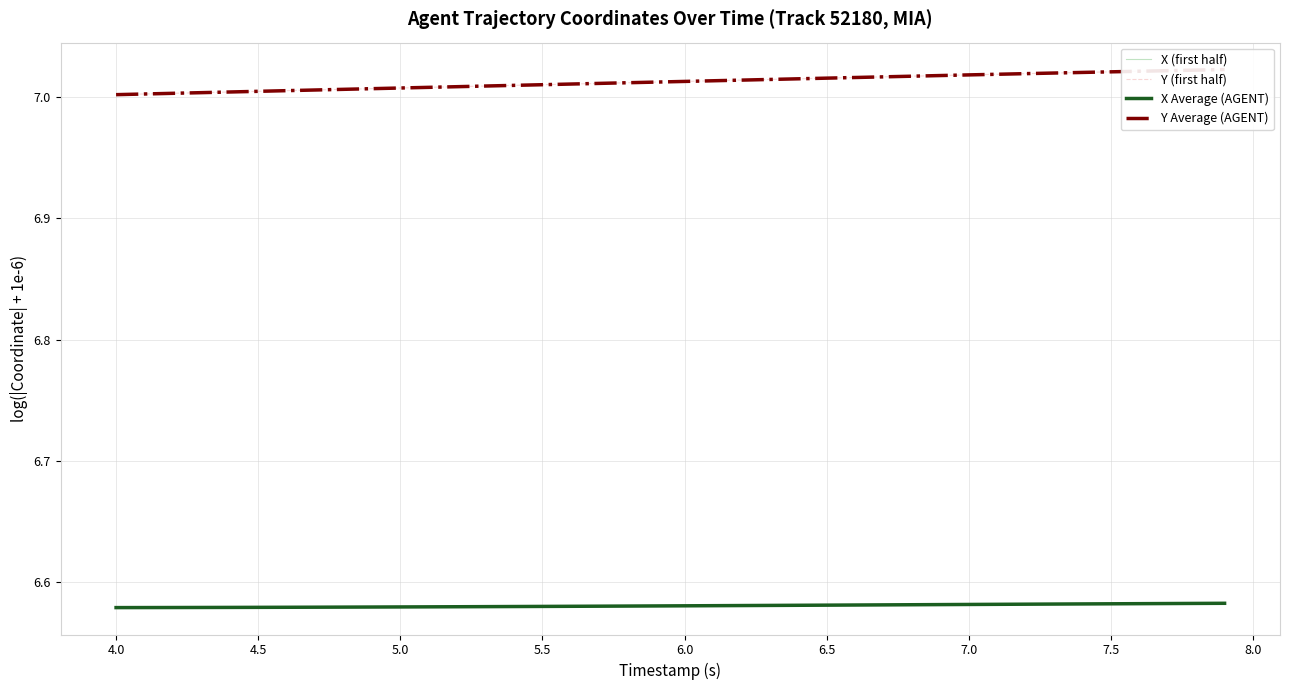

Which series has the largest range (max minus min)?

Y